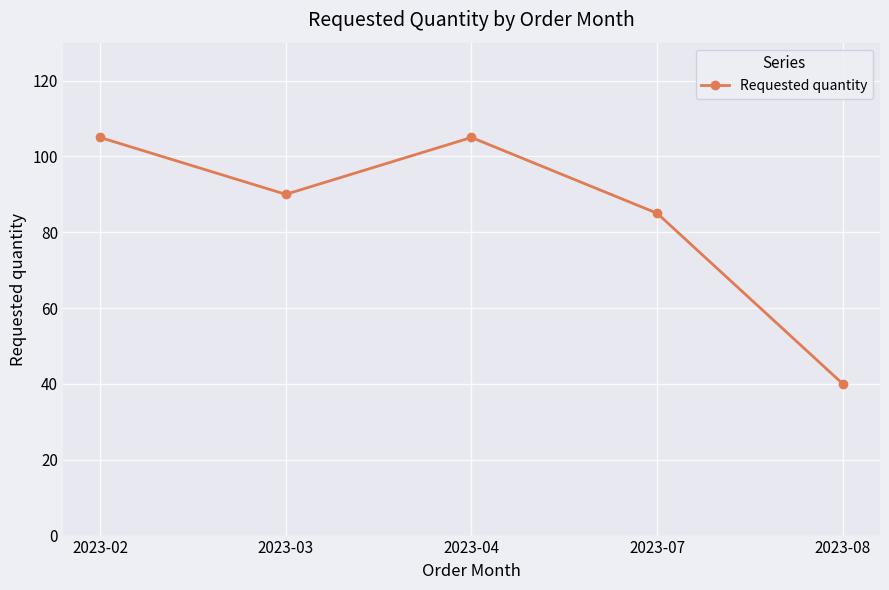

Which has a higher value, 2023-07 or 2023-08?

2023-07